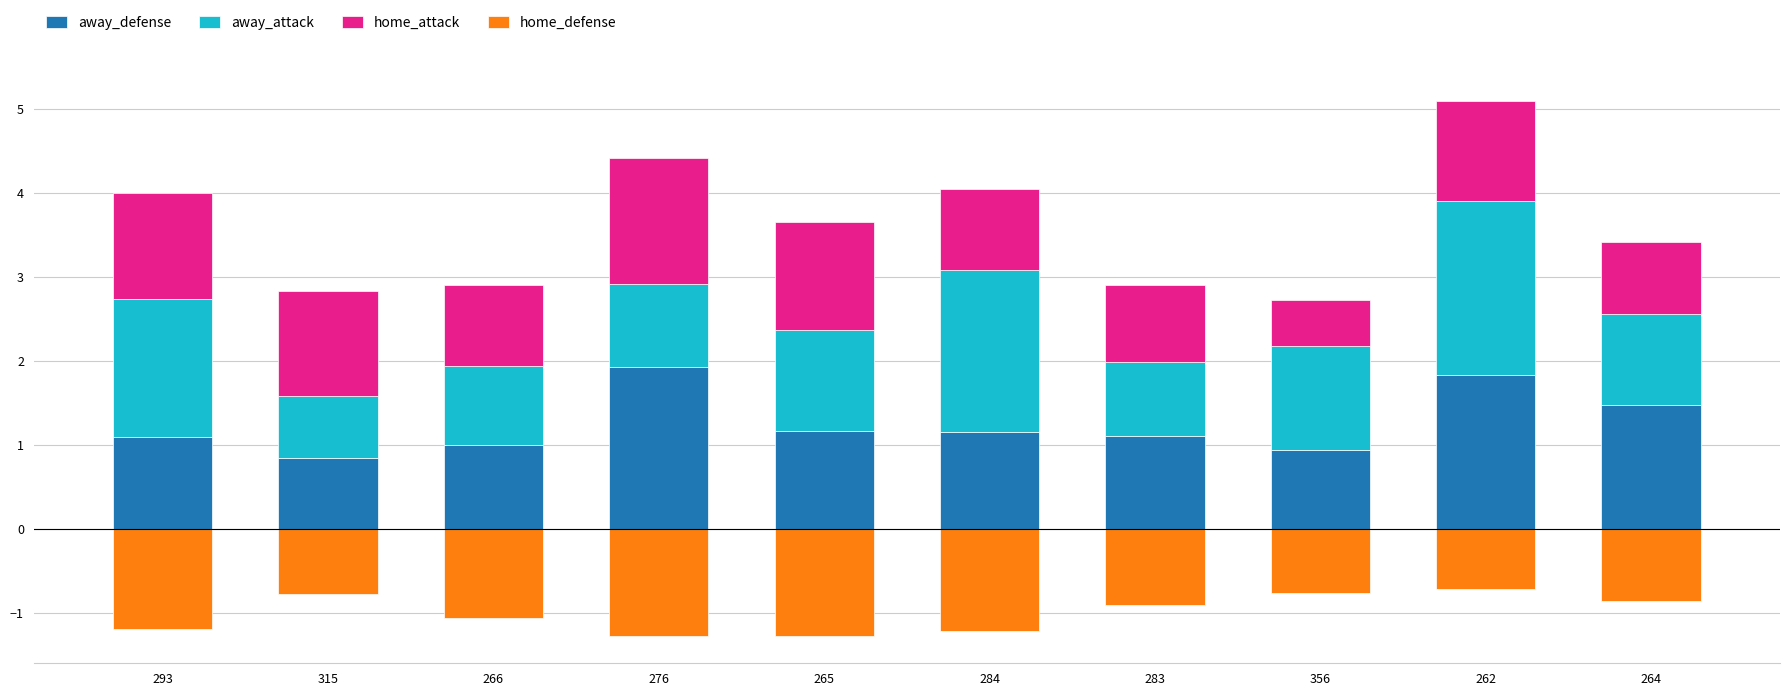

Is the value of away_defense at 276 greater than the value of home_attack at 265?

Yes